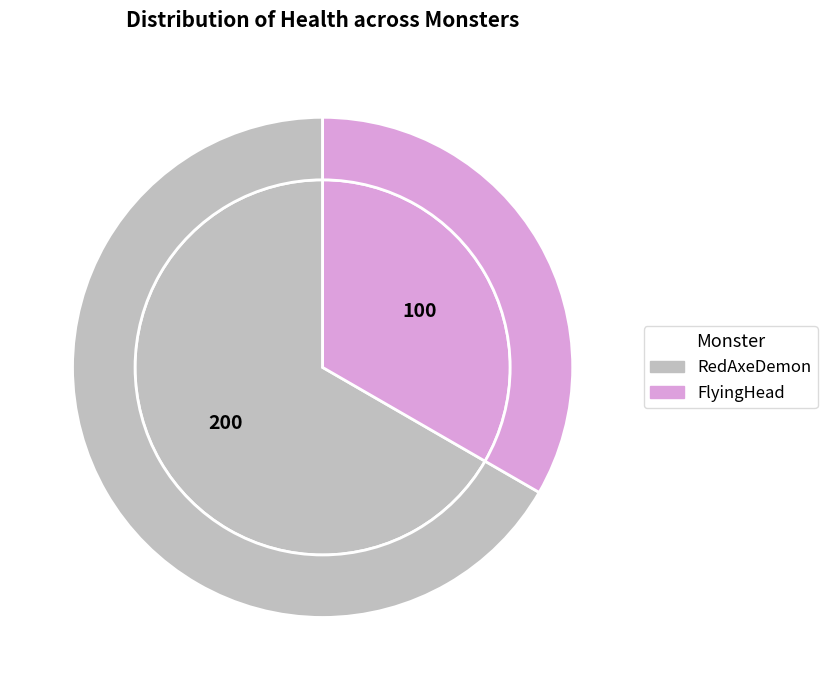

Combined, do RedAxeDemon and FlyingHead account for over 50%?

Yes